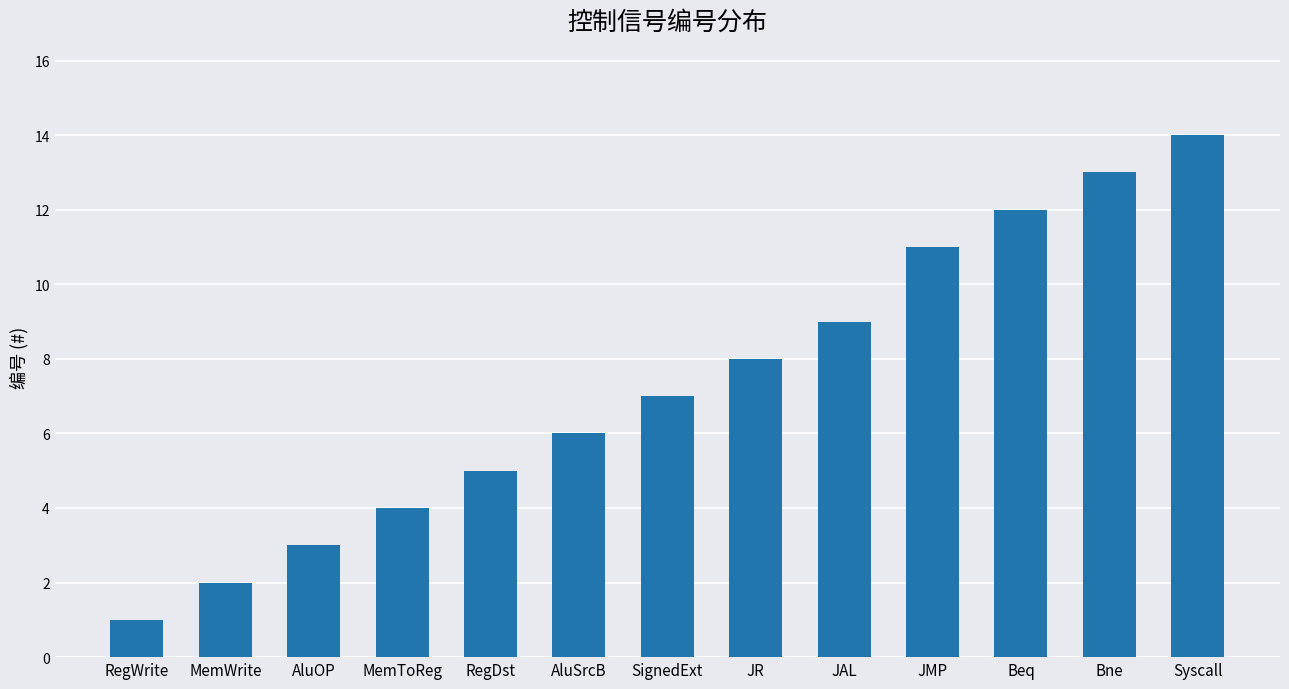

Which has a higher value, JR or Bne?

Bne